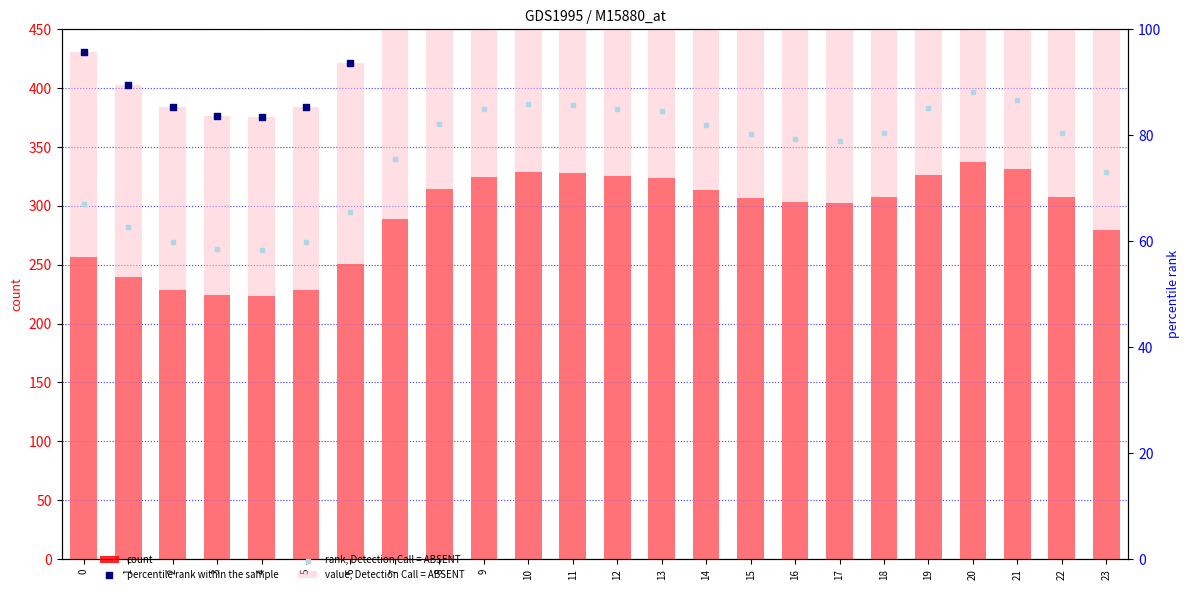

At how many categories does at least one series exceed 279?

17